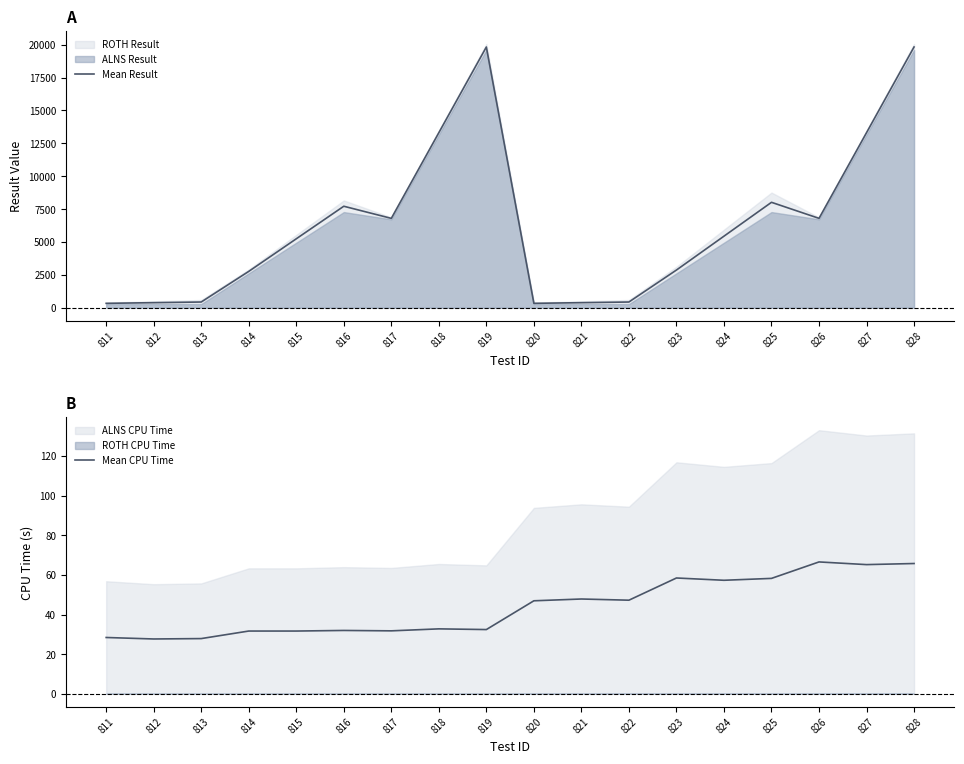

At which label does Mean Result first exceed 5438?

816